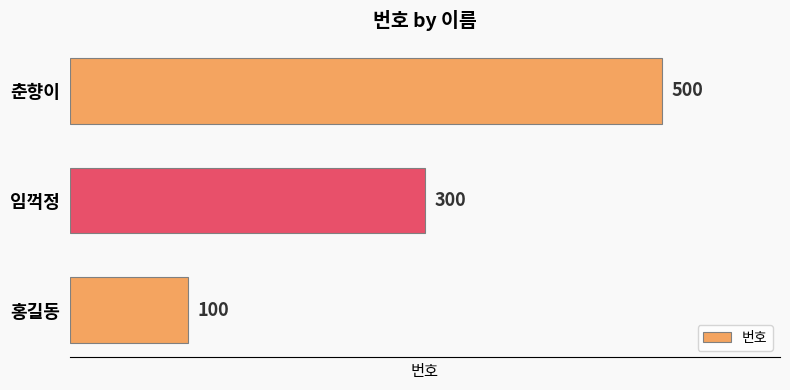

Reading top to bottom, what are all the values shown in this chart?

500	300	100